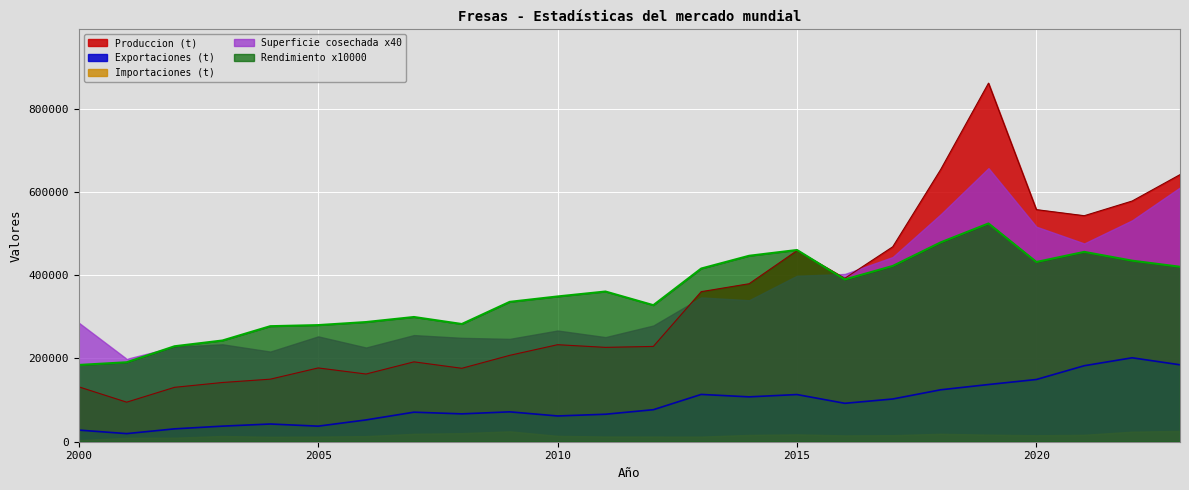

What is the maximum value shown in the chart?

861336.0